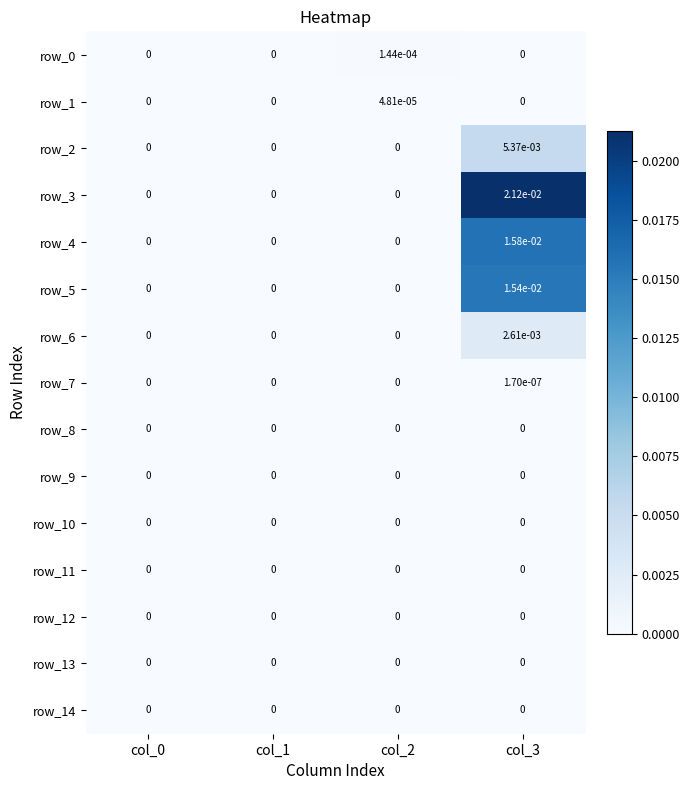

At which category is the sum across all series the highest?

col_3